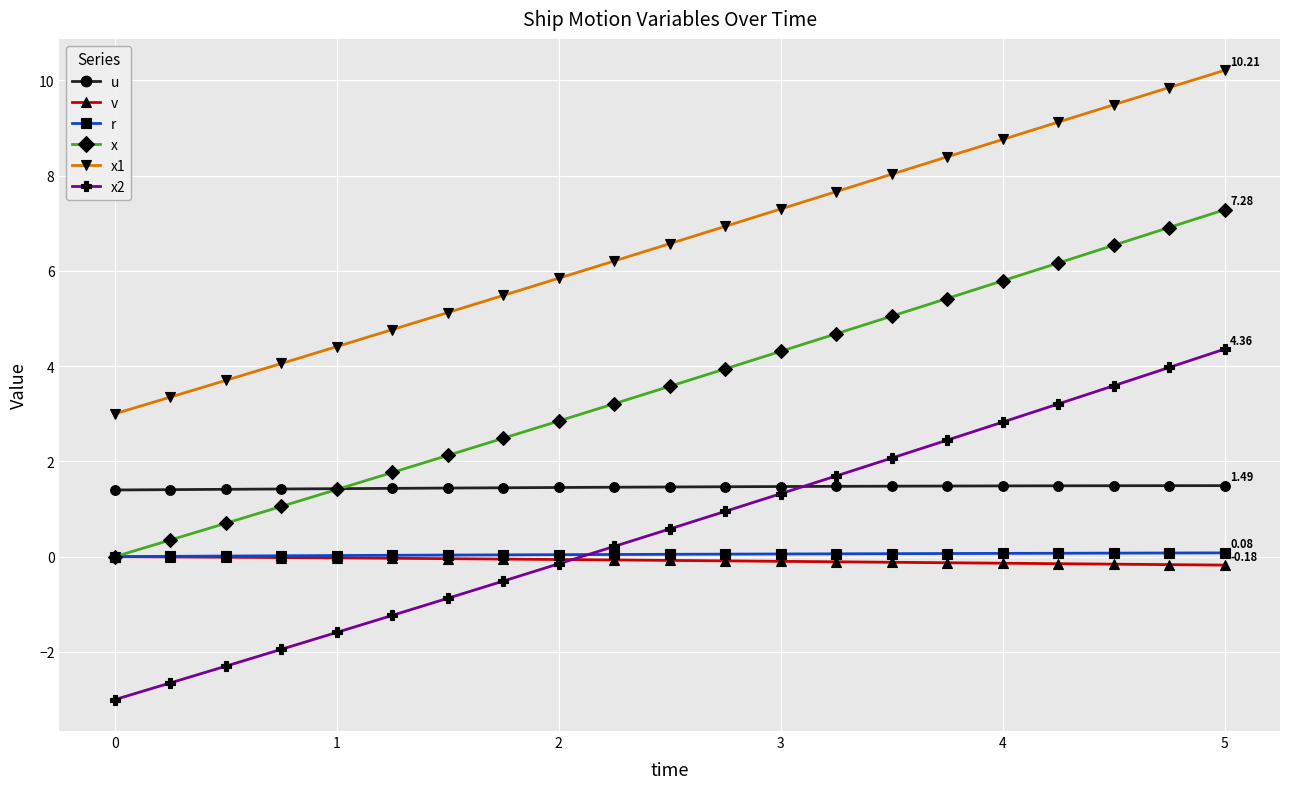

Which series has the largest total across all categories?

x1